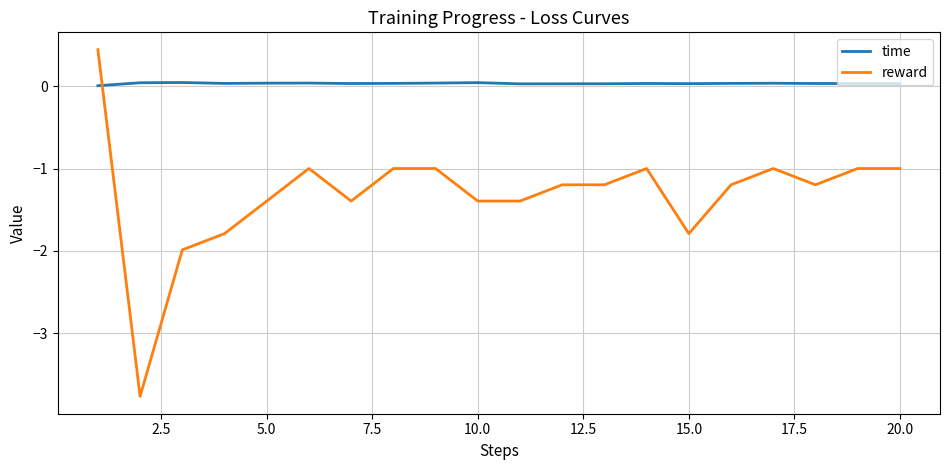

What is the difference between the maximum and minimum values in the reward series?

4.2